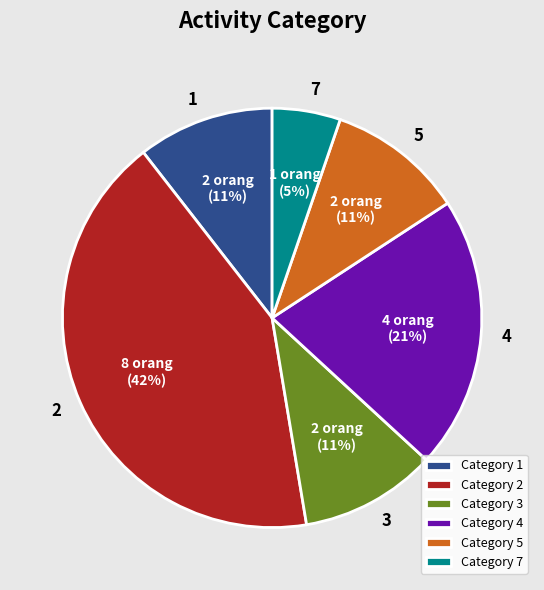

What is the smallest slice in the pie chart?

Category 7